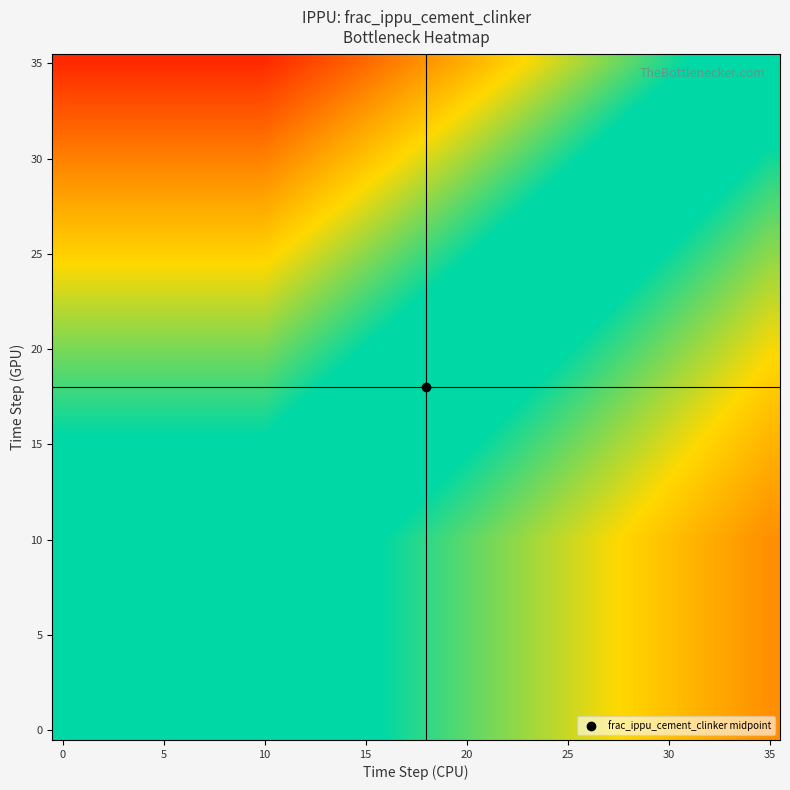

Which series has the widest spread of values?

35